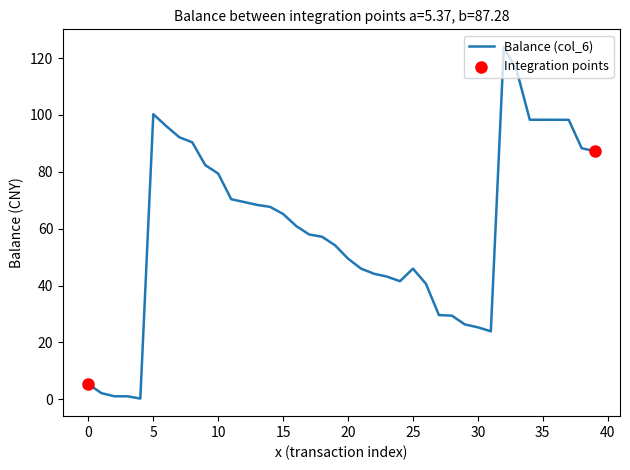

What is the maximum value shown in the chart?

123.9